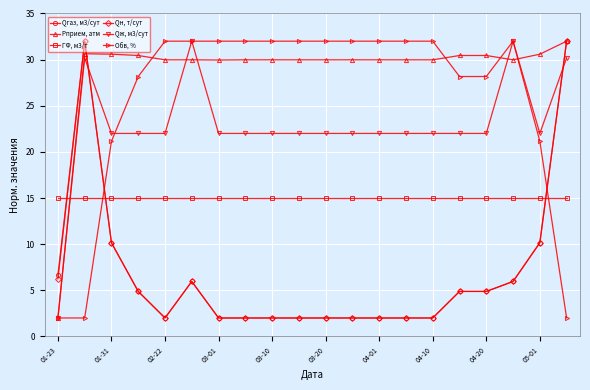

True or false: Qгаз, м3/сут and Обв, % cross at least once.

True